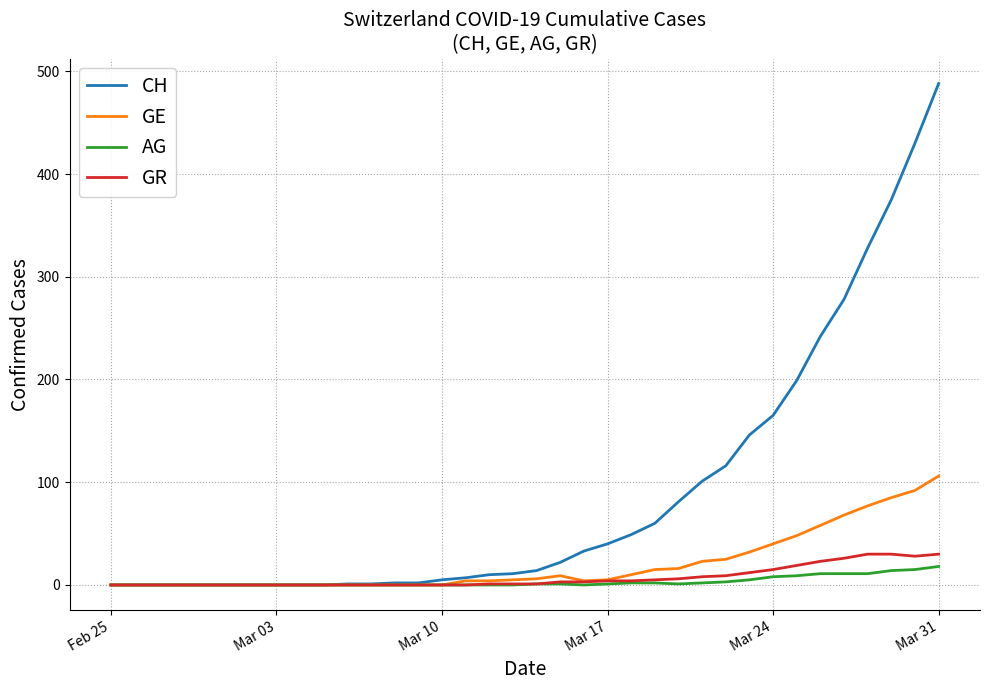

Which series has the largest total across all categories?

CH